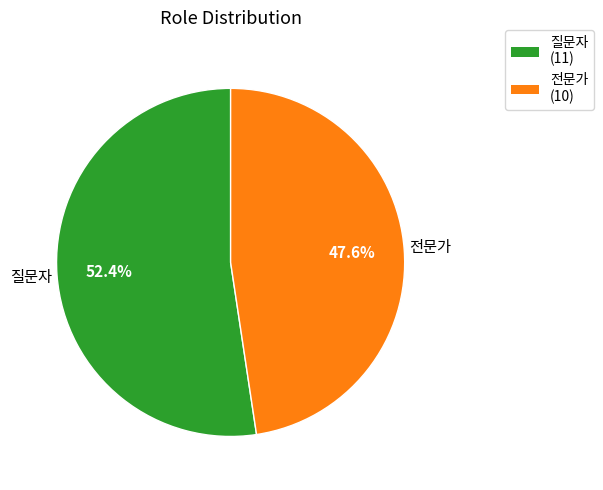

How many slices are in this pie chart?

2